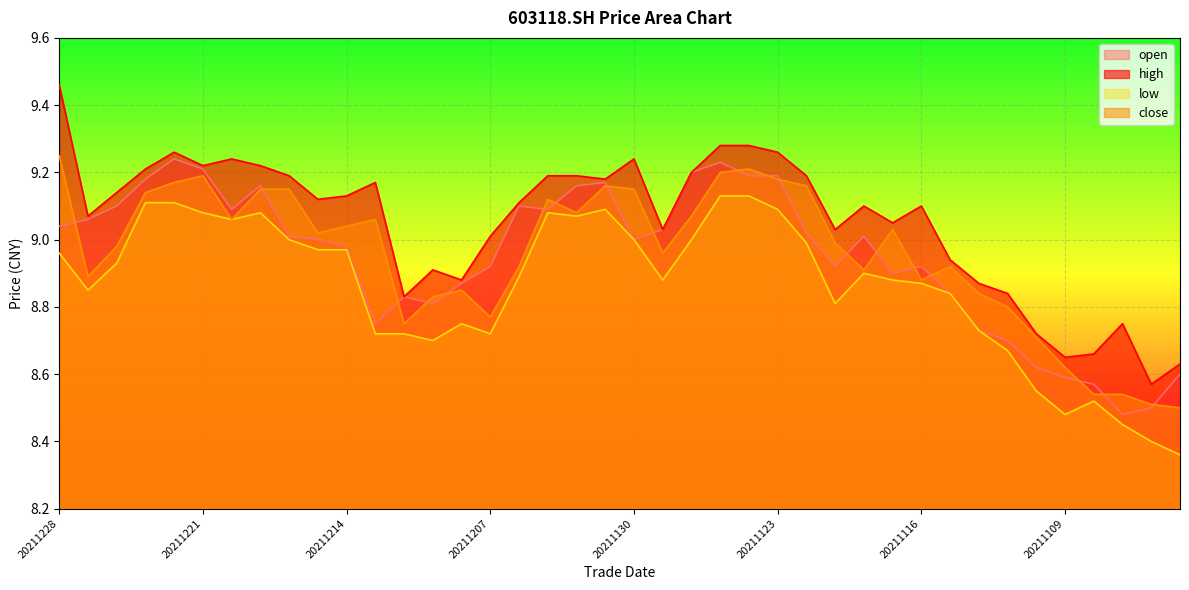

True or false: close and high cross at least once.

False